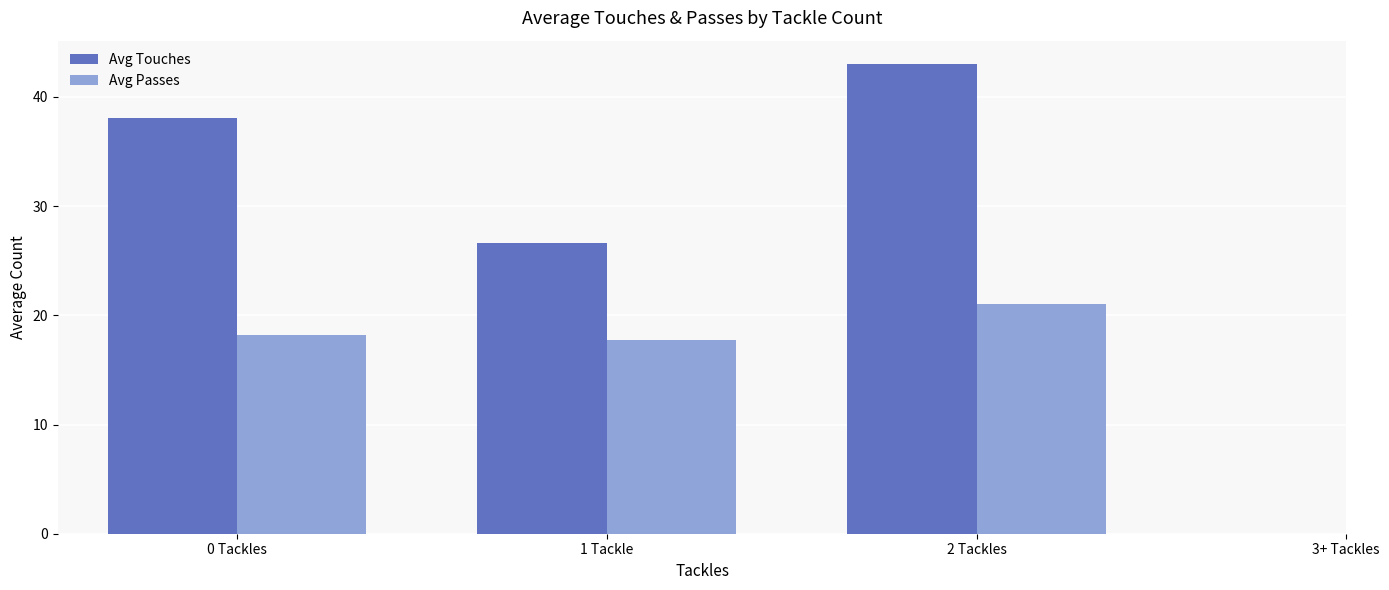

Where is Avg Touches nearest to the value 34?

0 Tackles